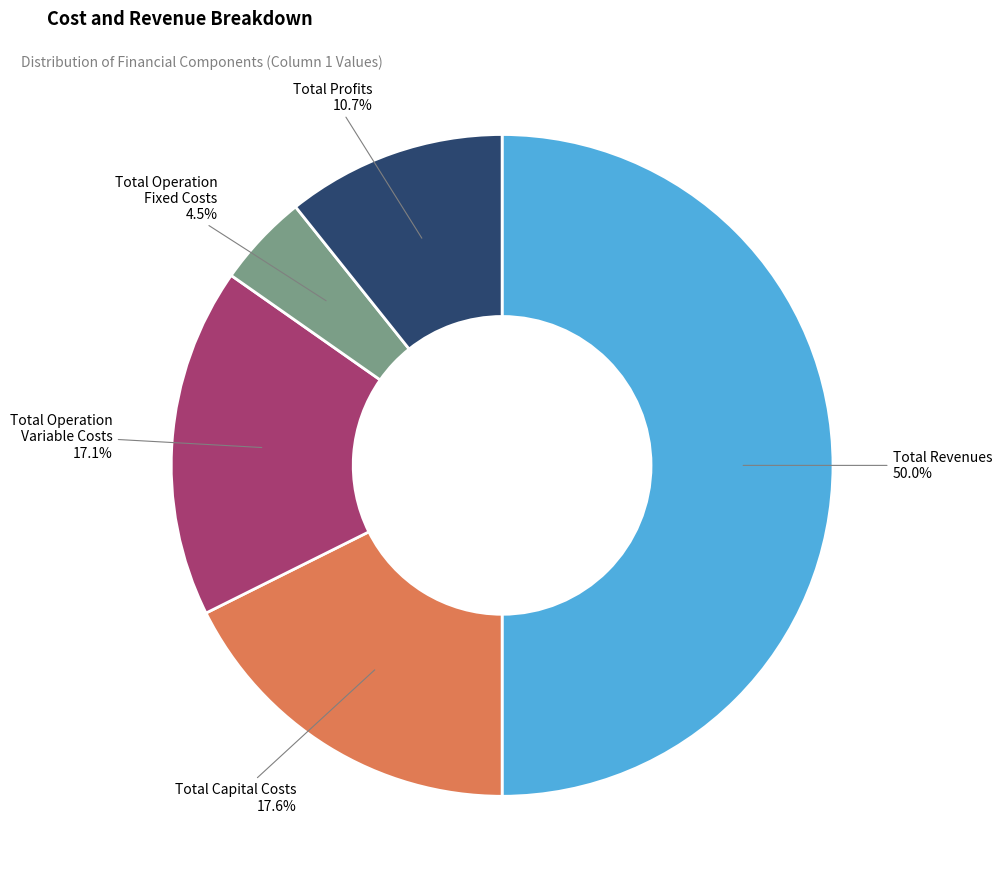

Rank the categories by value from lowest to highest.

Total Operation Fixed Costs, Total Profits, Total Operation Variable Costs, Total Capital Costs, Total Revenues